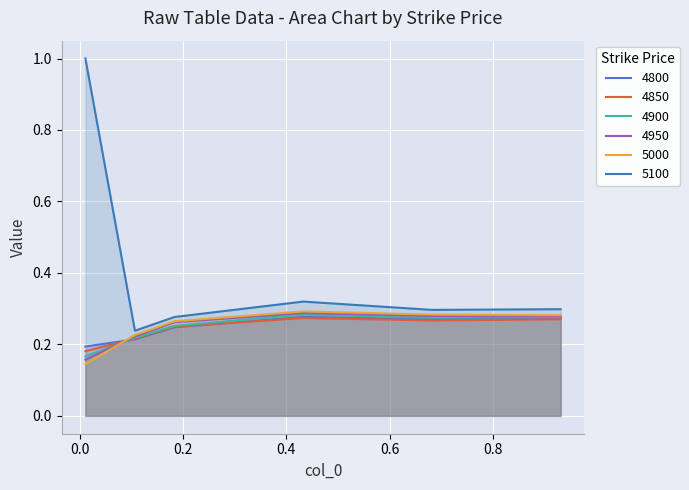

Reading right to left, list all the values displayed in this chart.

4800: 0.3	0.3	0.3	0.2	0.2	0.2
4850: 0.3	0.3	0.3	0.2	0.2	0.2
4900: 0.3	0.3	0.3	0.3	0.2	0.2
4950: 0.3	0.3	0.3	0.3	0.2	0.2
5000: 0.3	0.3	0.3	0.3	0.2	0.1
5100: 0.3	0.3	0.3	0.3	0.2	1.0